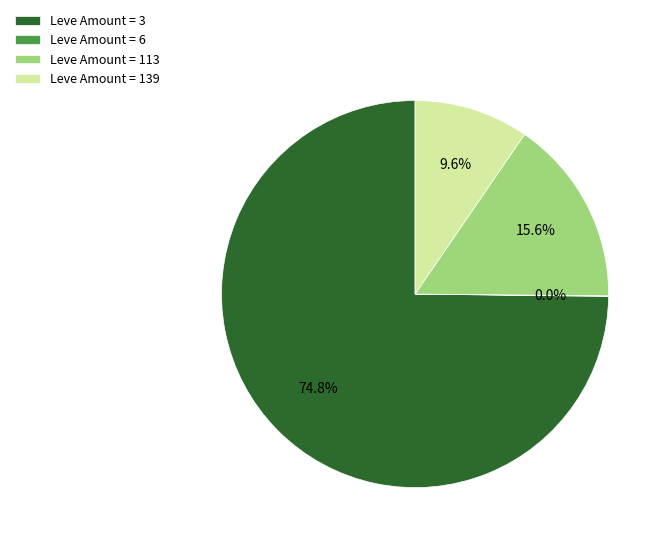

Which slice is the largest?

Leve Amount = 3